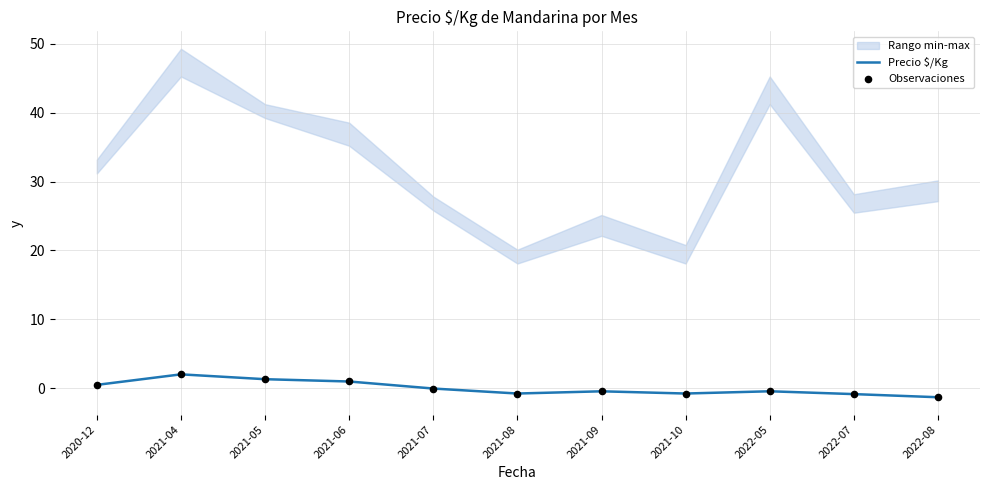

At which category is the sum across all series the highest?

2021-04